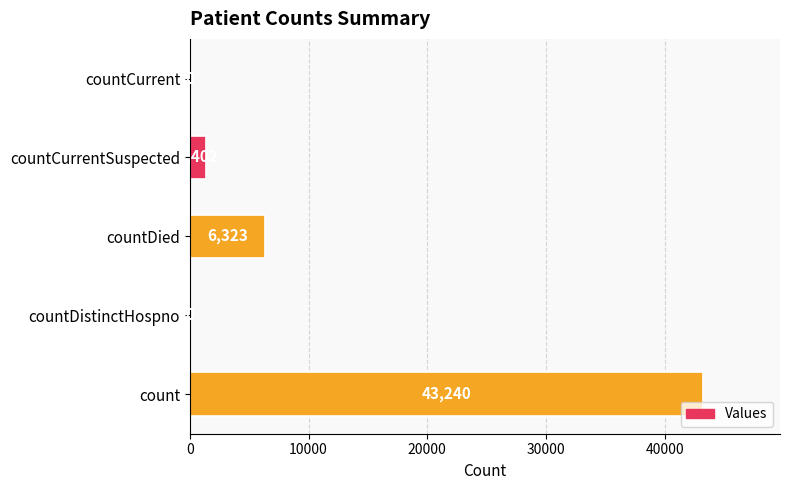

Approximately how many times larger is the value at count compared to countCurrentSuspected?

30.8